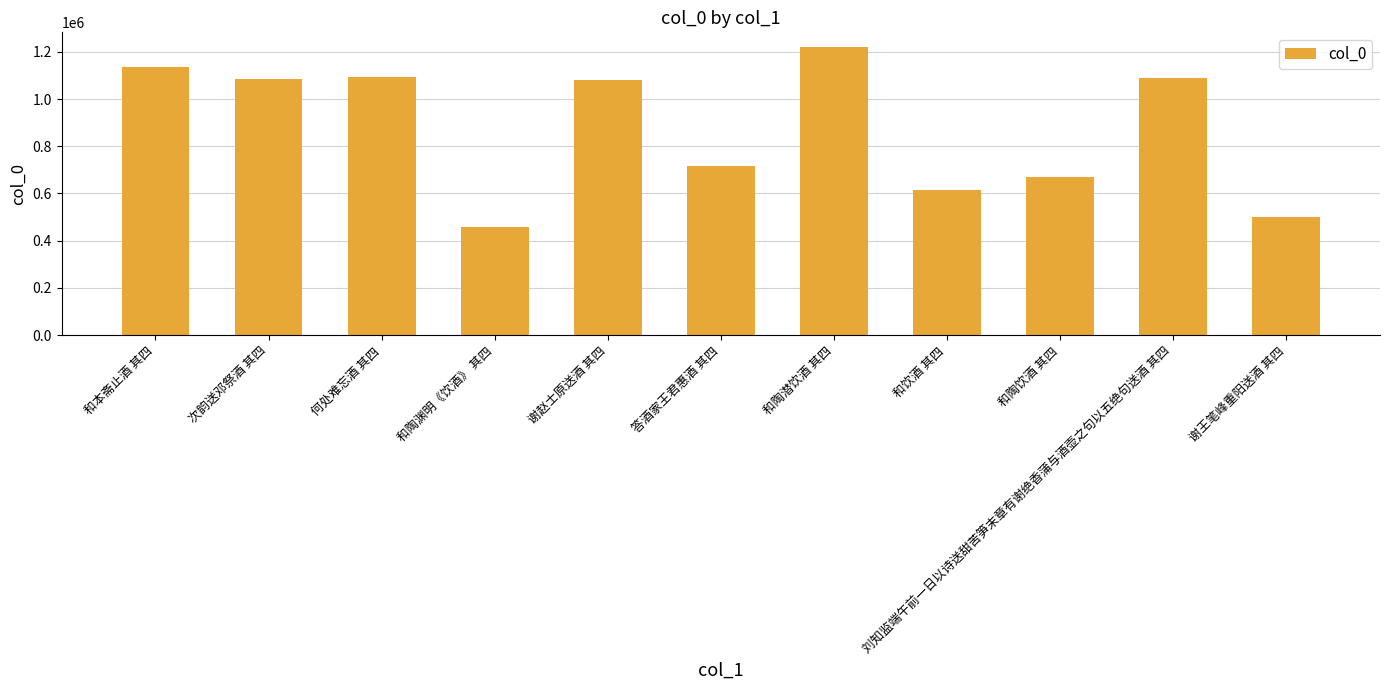

Where does the data first go above 1080541?

和本斋止酒 其四